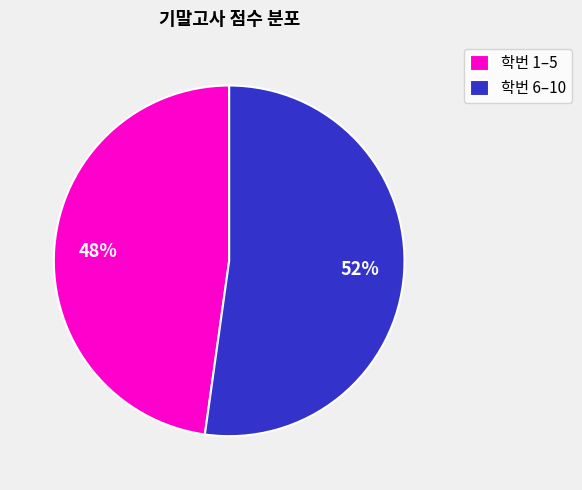

To the nearest percent, what percentage of the pie is 학번 6–10?

52%